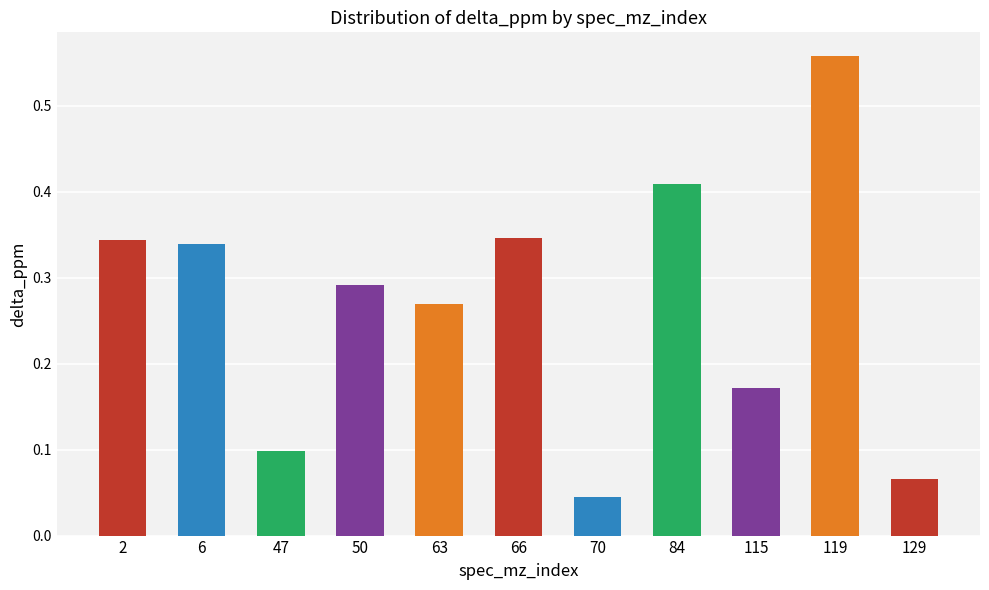

Read the value at 2.

0.3